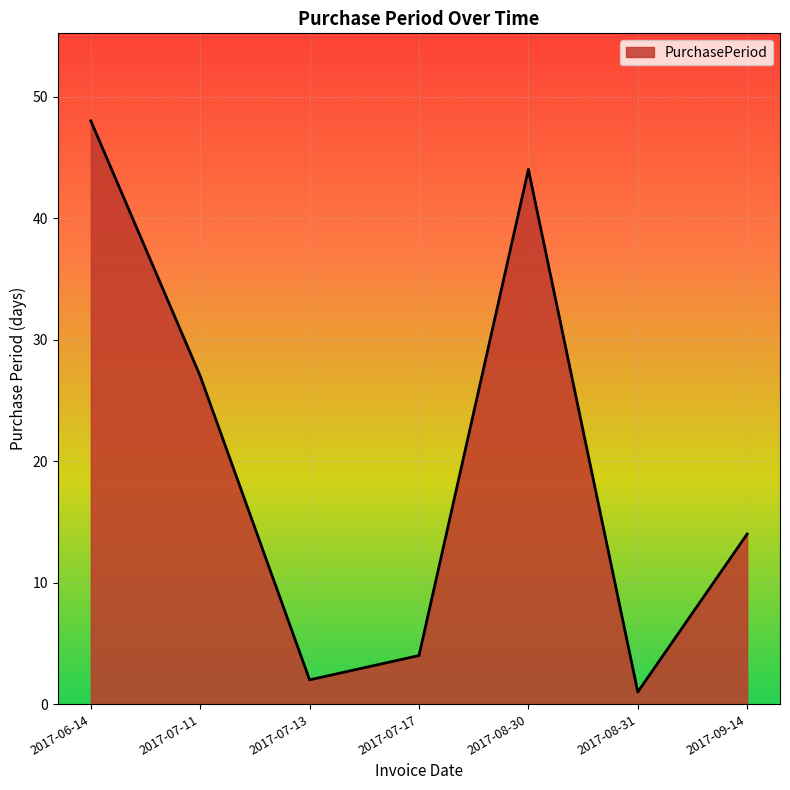

Which category has the lowest value across all series?

2017-08-31